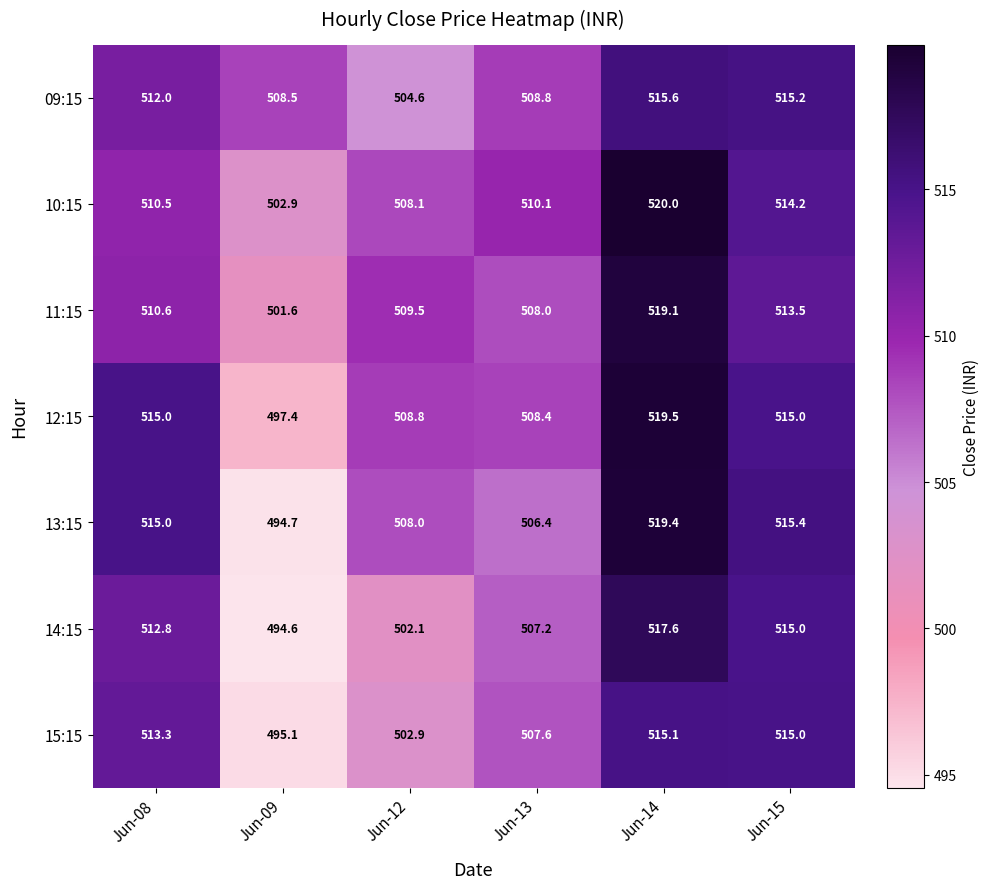

True or false: 12:15 has a value of 681.1 at Jun-09.

False